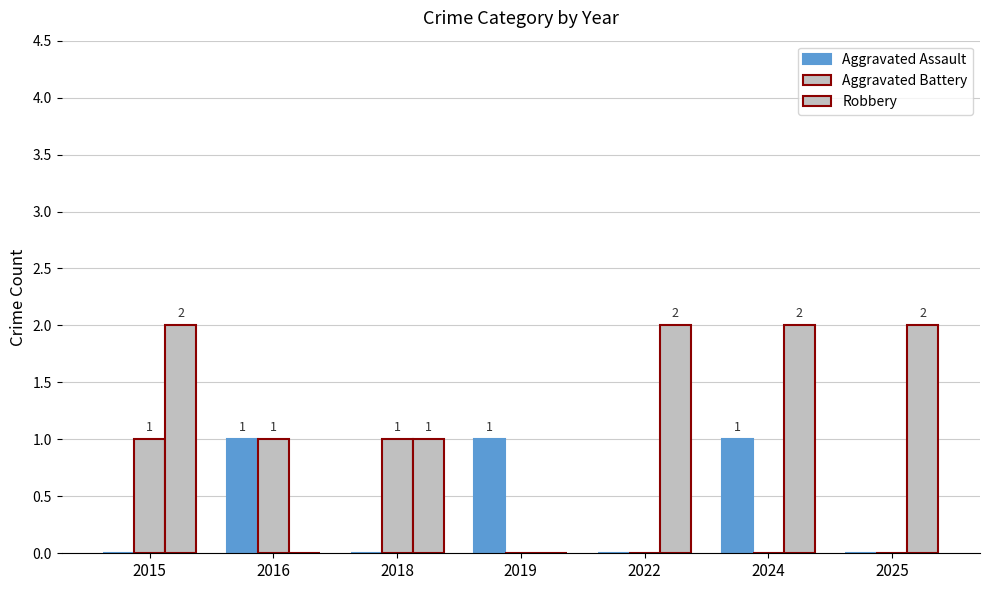

What is the difference between the maximum and minimum values in the Robbery series?

2